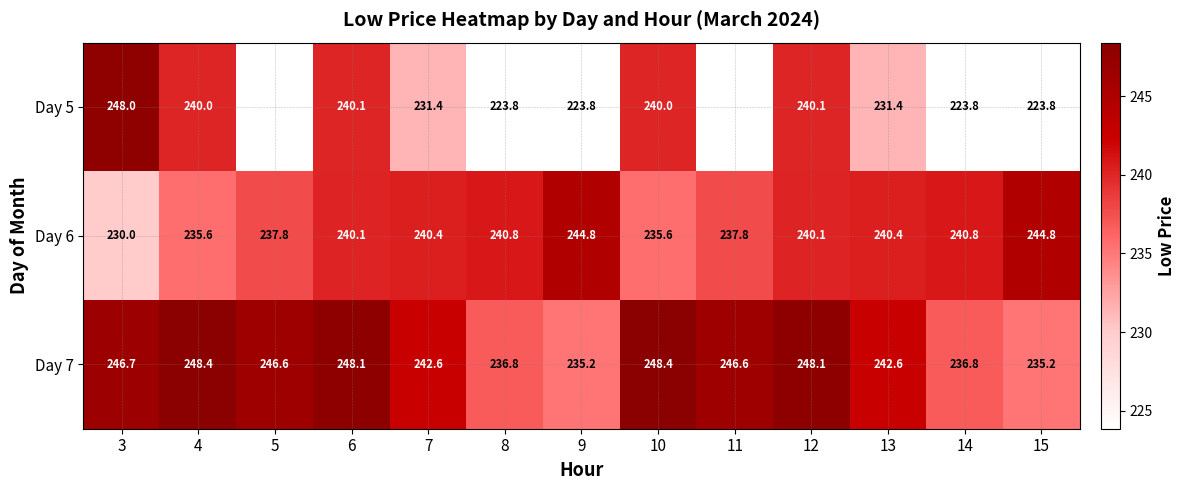

True or false: Day 6 has a value of 376.5 at 9.

False